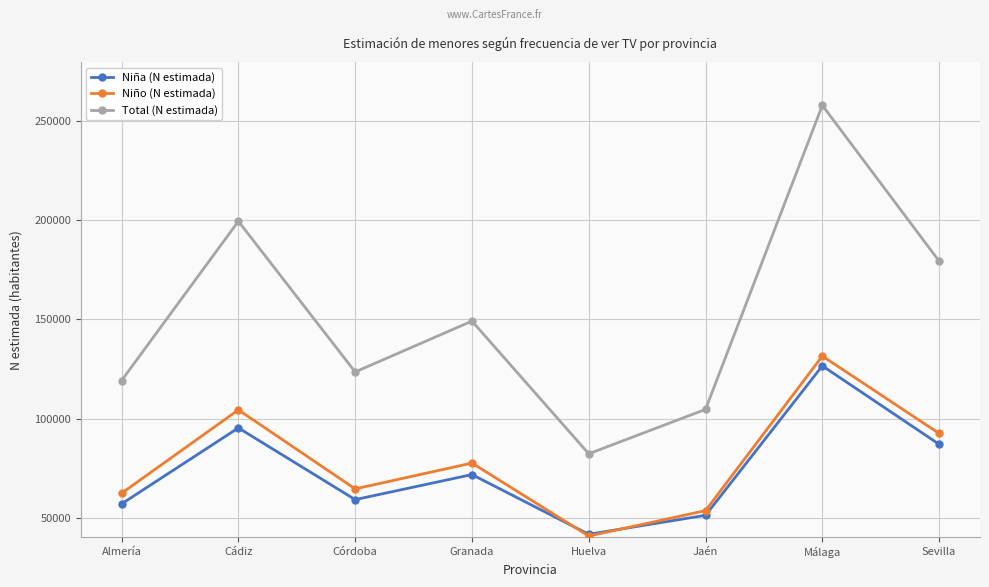

Does the chart have visible grid lines?

Yes